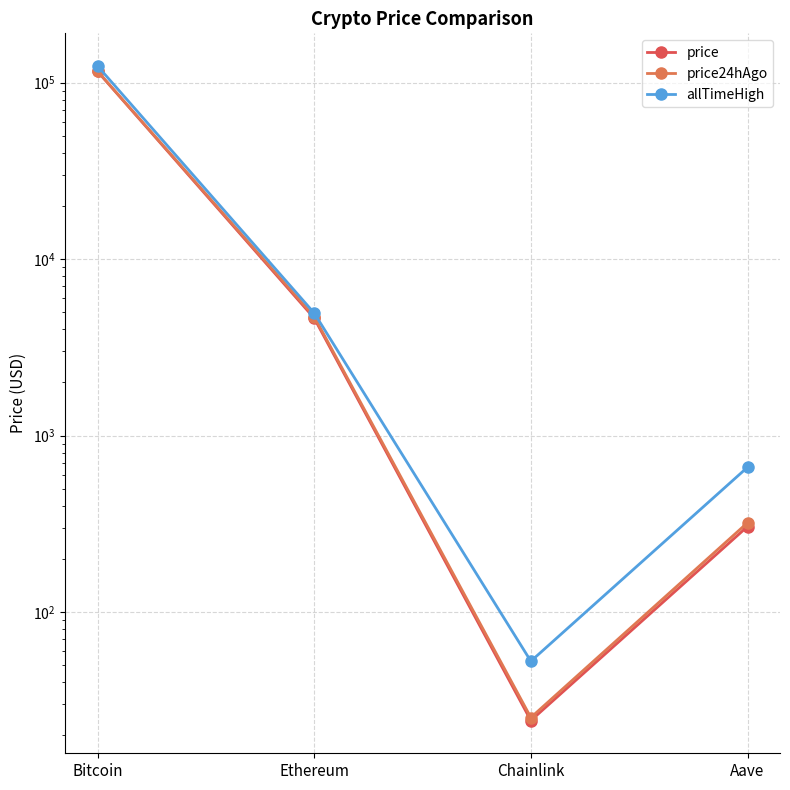

What is the difference between the highest and lowest values at Chainlink?

28.4